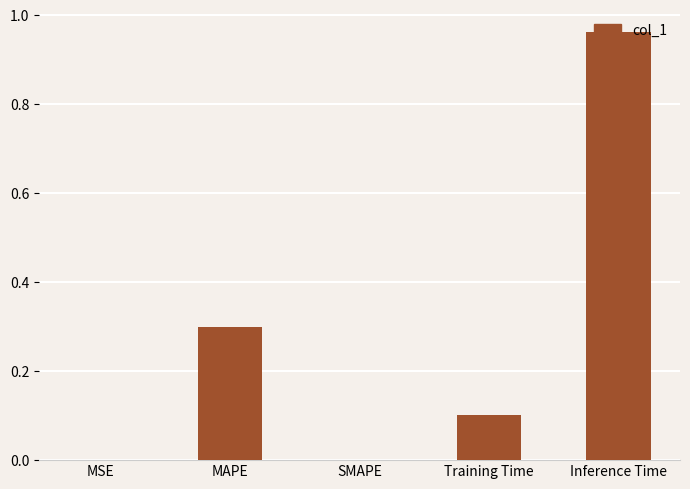

Which label corresponds to the largest value in the chart?

Inference Time